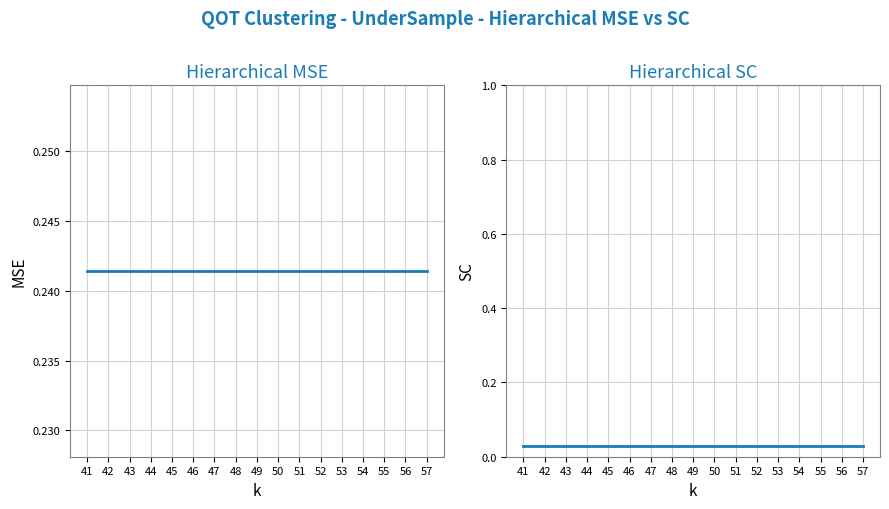

The value of Hierarchical MSE at 48 is 0.4. True or false?

False